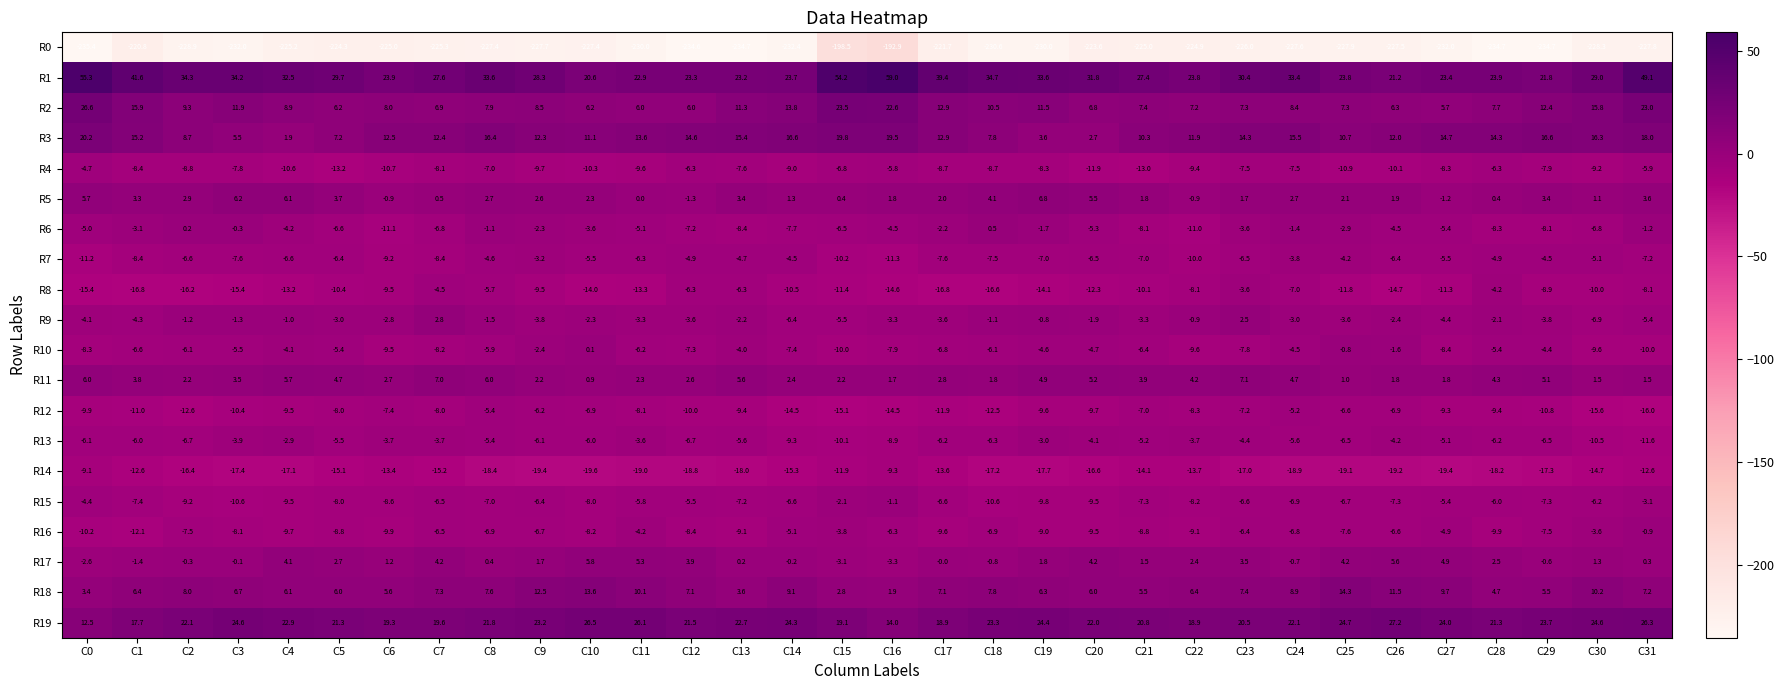

How many categories are shown in the chart?

32